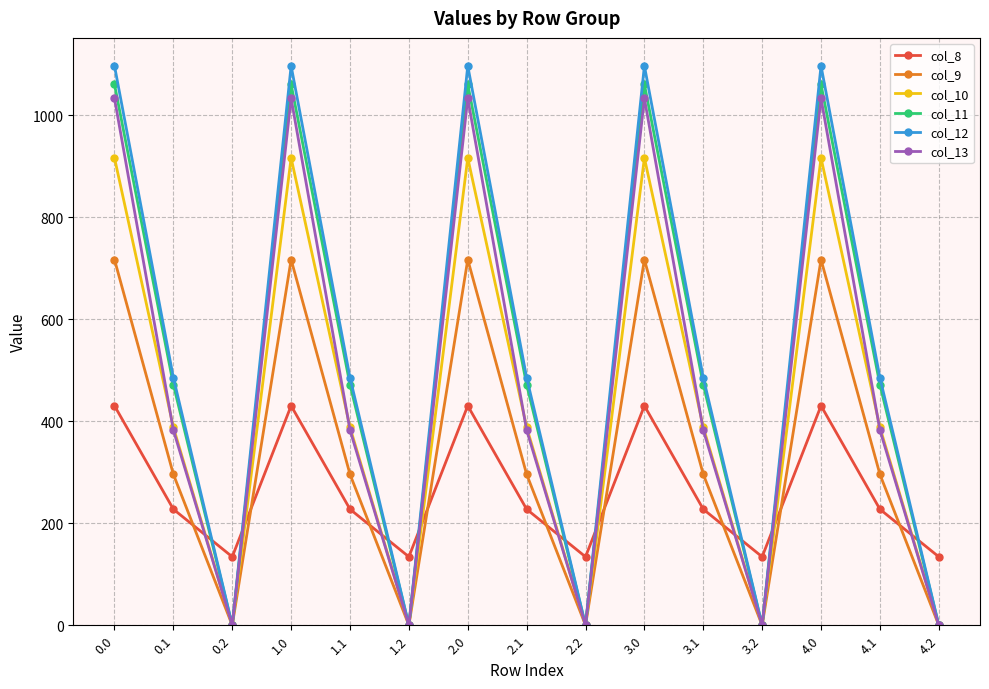

True or false: col_8 and col_9 intersect in this chart.

True